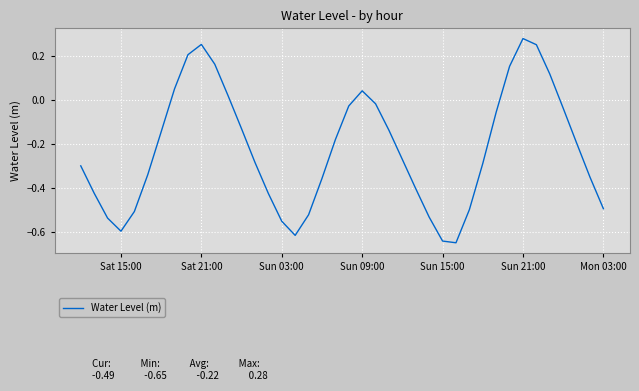

The chart shows a value of 0.1 at Sat 21:00. True or false?

False